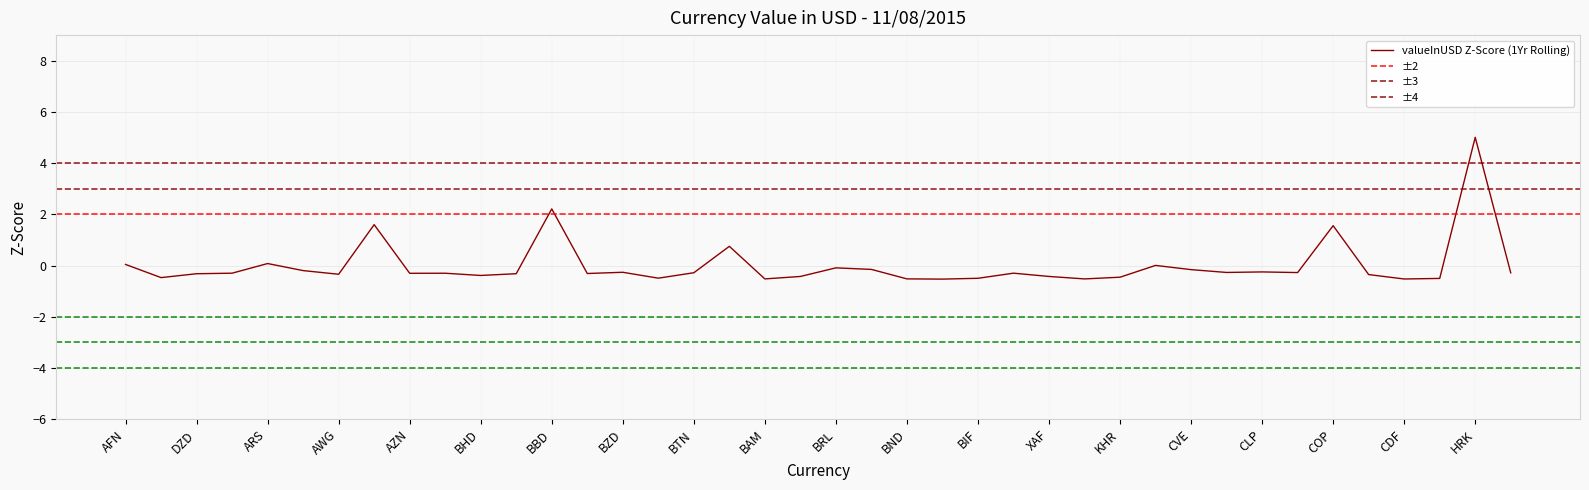

The chart shows a value of -0.9 at BMD. True or false?

False